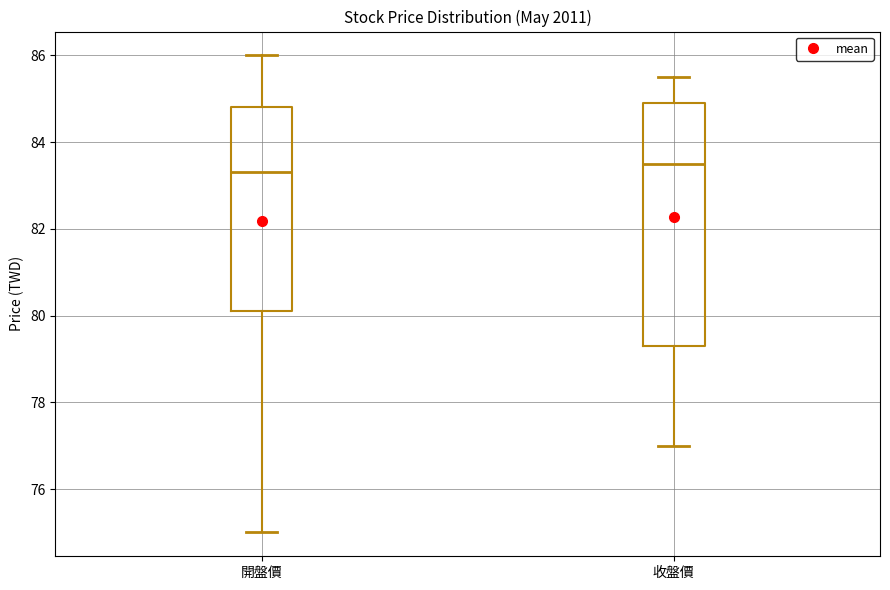

Which box's median line is the lowest?

開盤價